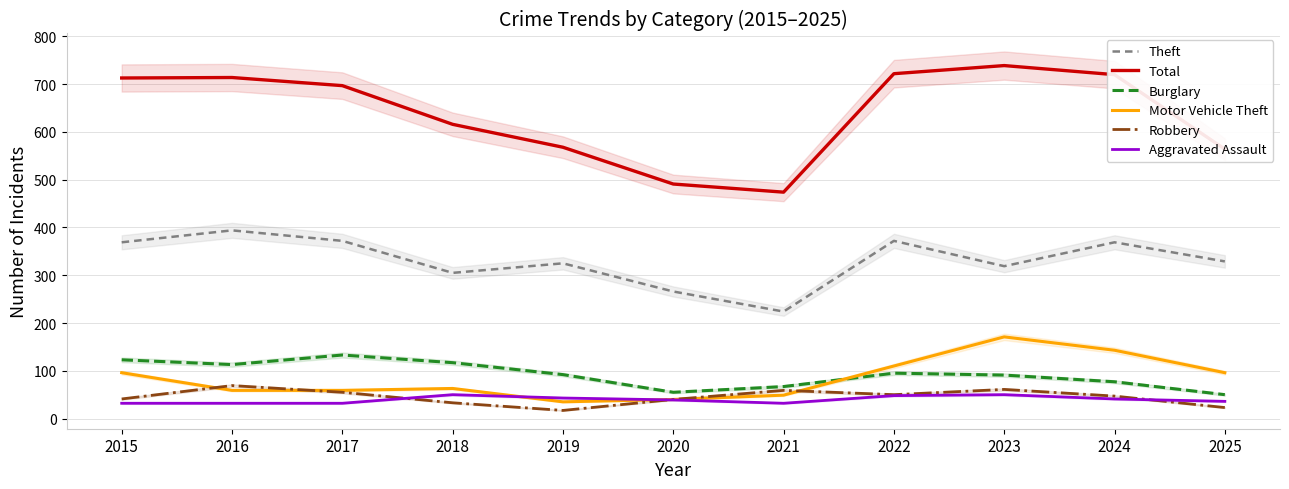

Between 2017 and 2025, which is larger?

2017